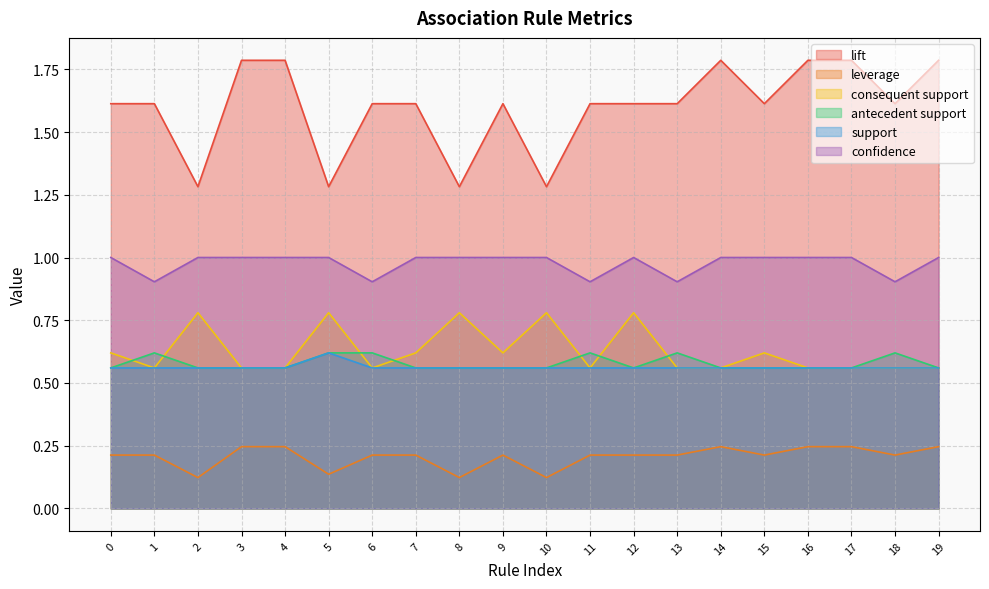

How many distinct data groups are displayed?

6